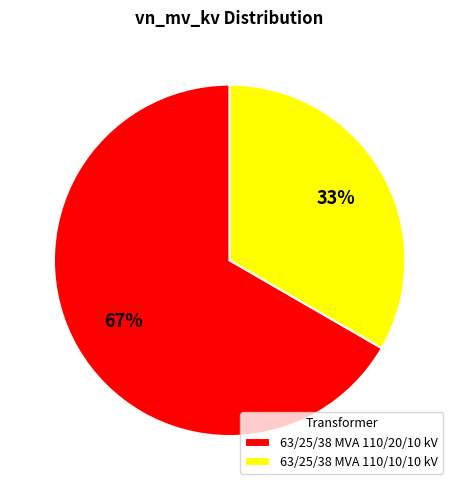

Does 63/25/38 MVA 110/10/10 kV account for over 50% of the chart?

No